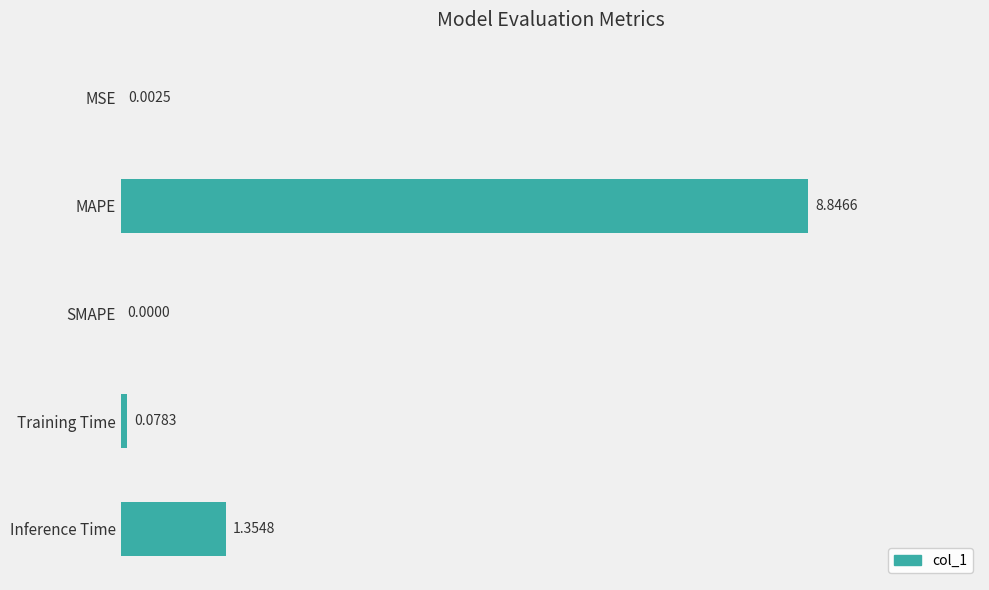

Which has a higher value, Inference Time or SMAPE?

Inference Time